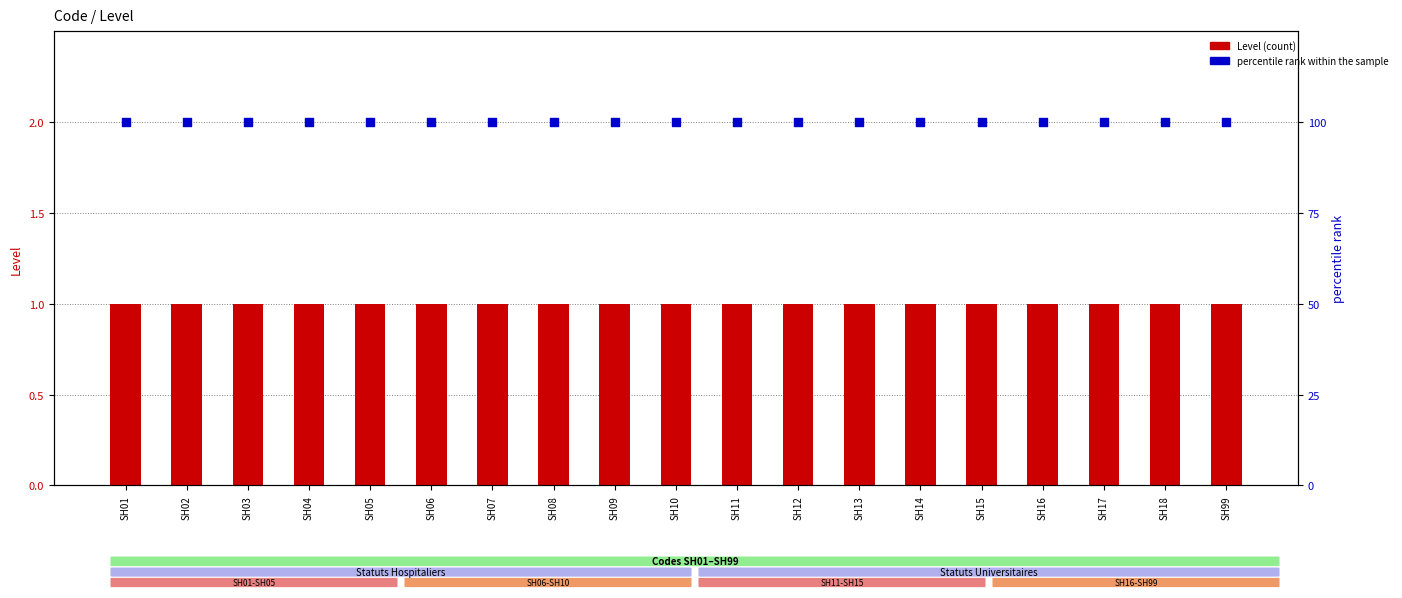

Which series reaches the minimum Y coordinate?

Level